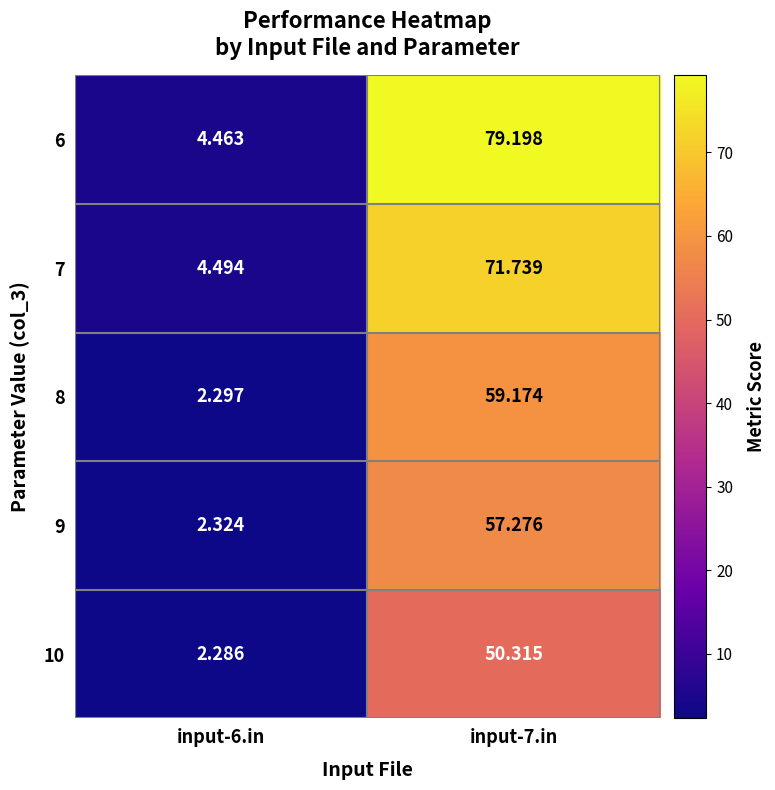

At how many categories does at least one series exceed 31?

1